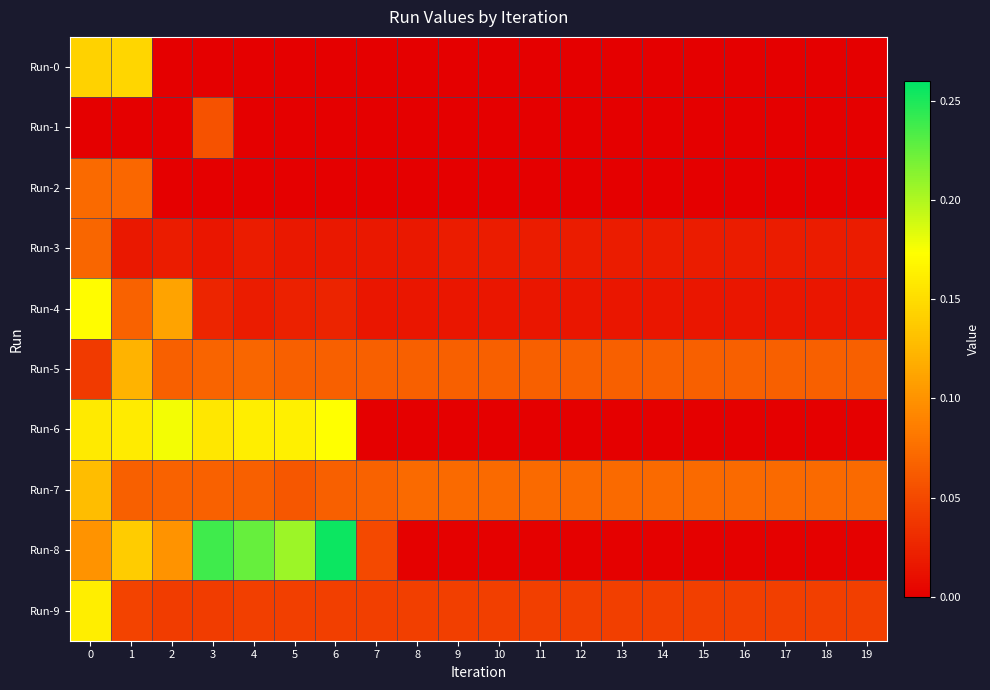

Between 1 and 17, which series saw the biggest shift?

Run-6